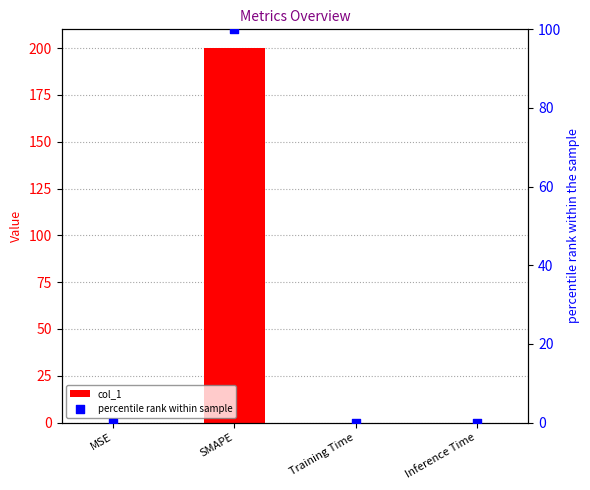

Is the value of col_1 at Inference Time greater than the value of percentile rank within sample at Inference Time?

Yes